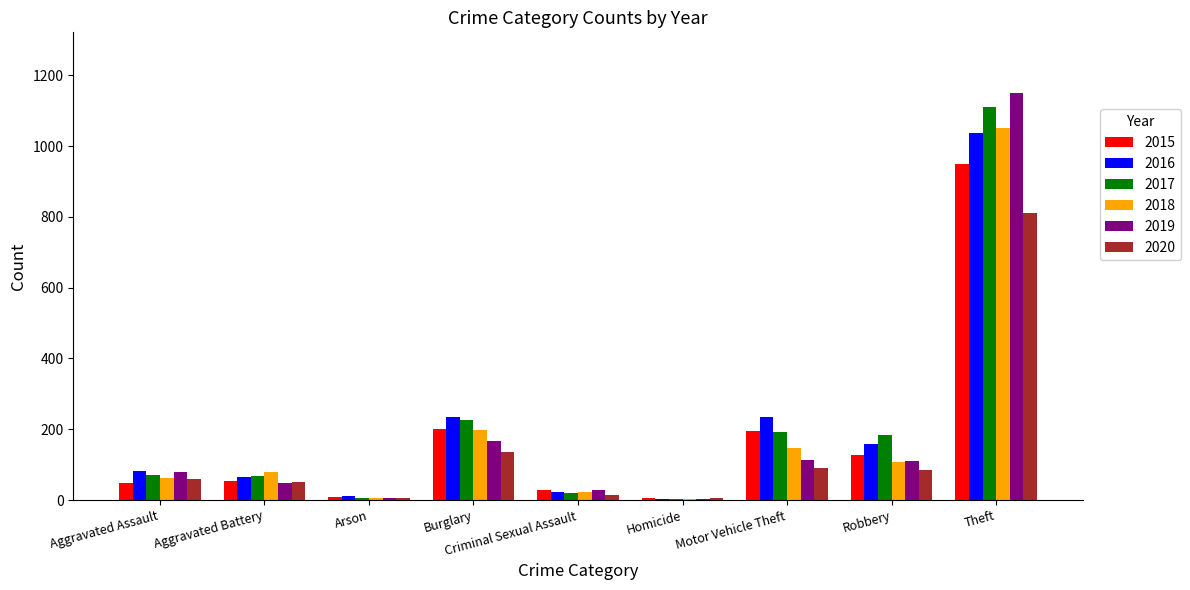

What is the smallest value displayed?

4